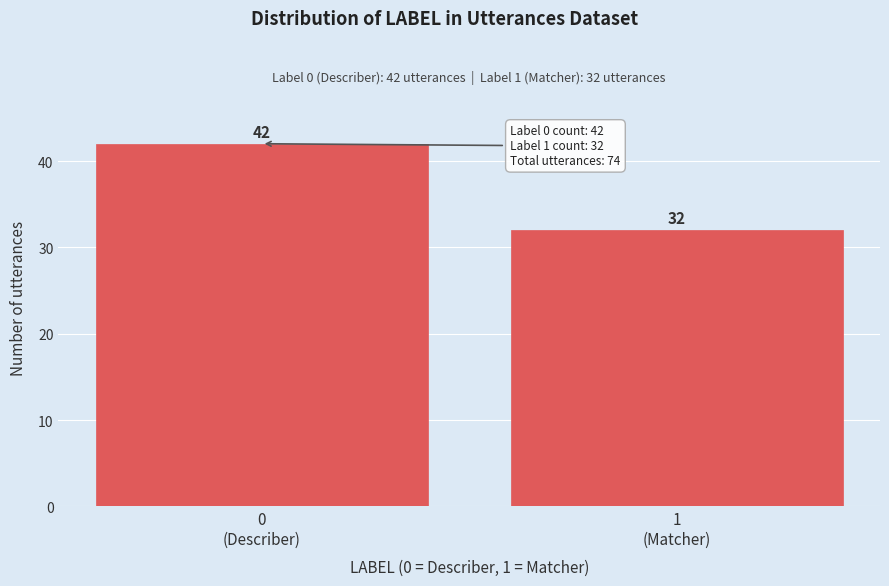

Reading left to right, what are all the values shown in this chart?

42	32